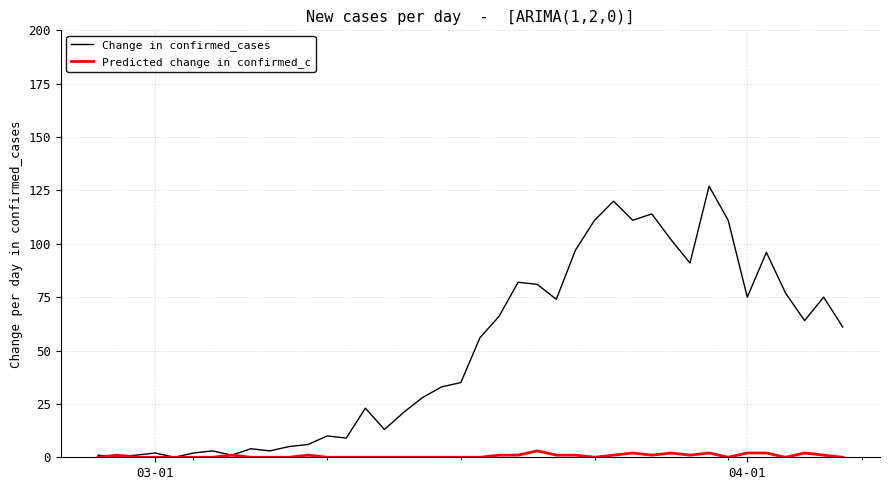

List the series in order of their peak value, highest first.

Change in confirmed_cases, Predicted change in confirmed_c